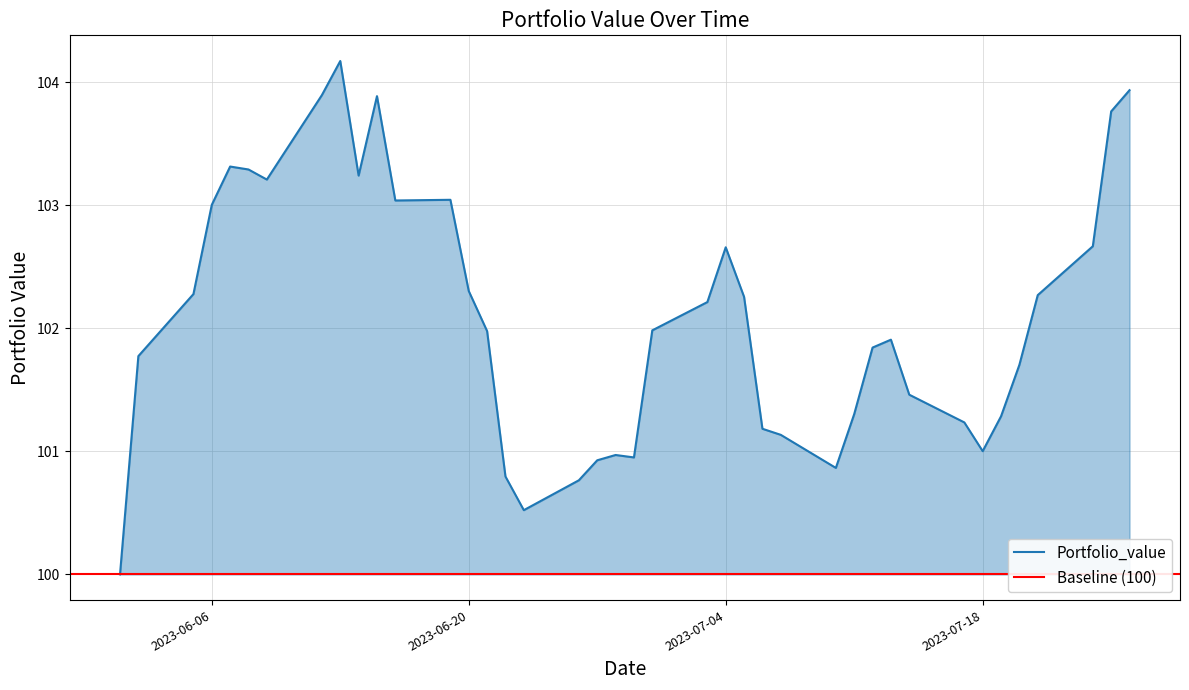

What is the highest value of the Portfolio_value series?

104.2